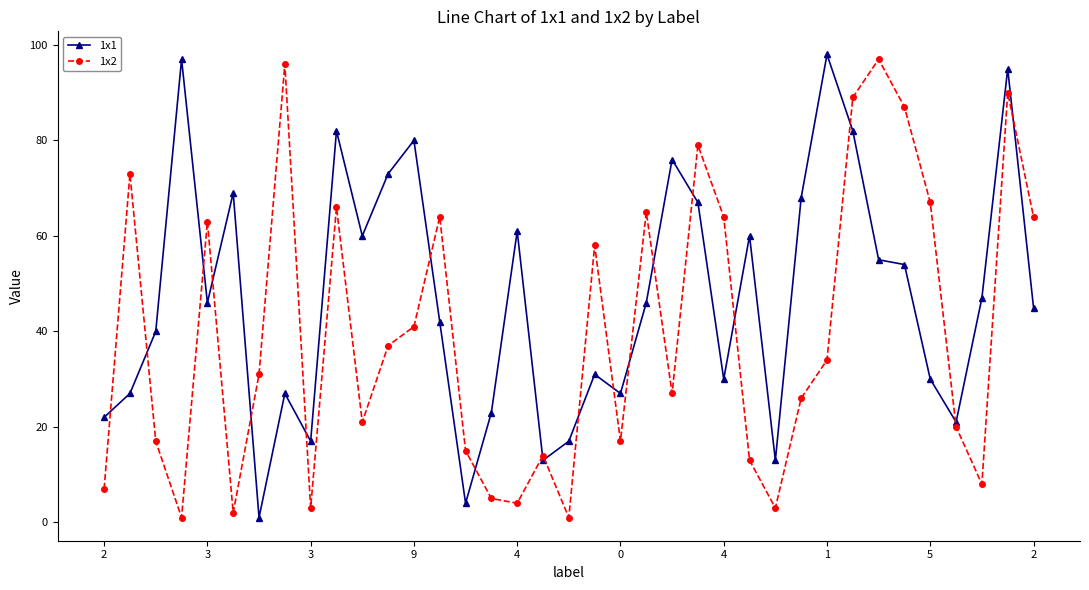

Rank the series by their average value, from lowest to highest.

1x2, 1x1